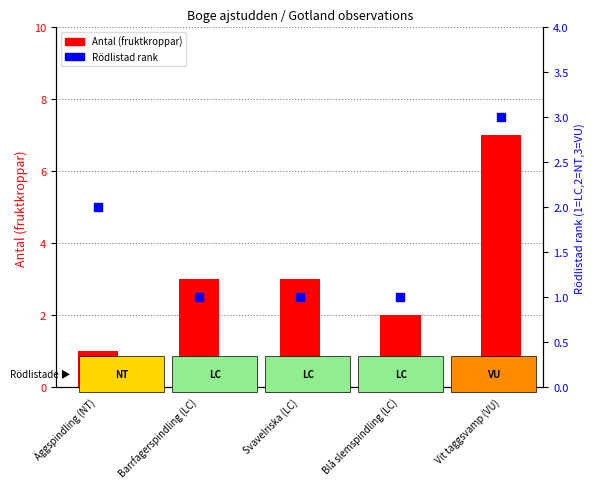

What is the ratio of the value at Blå slemspindling (LC) to the value at Svavelriska (LC)?

1.0